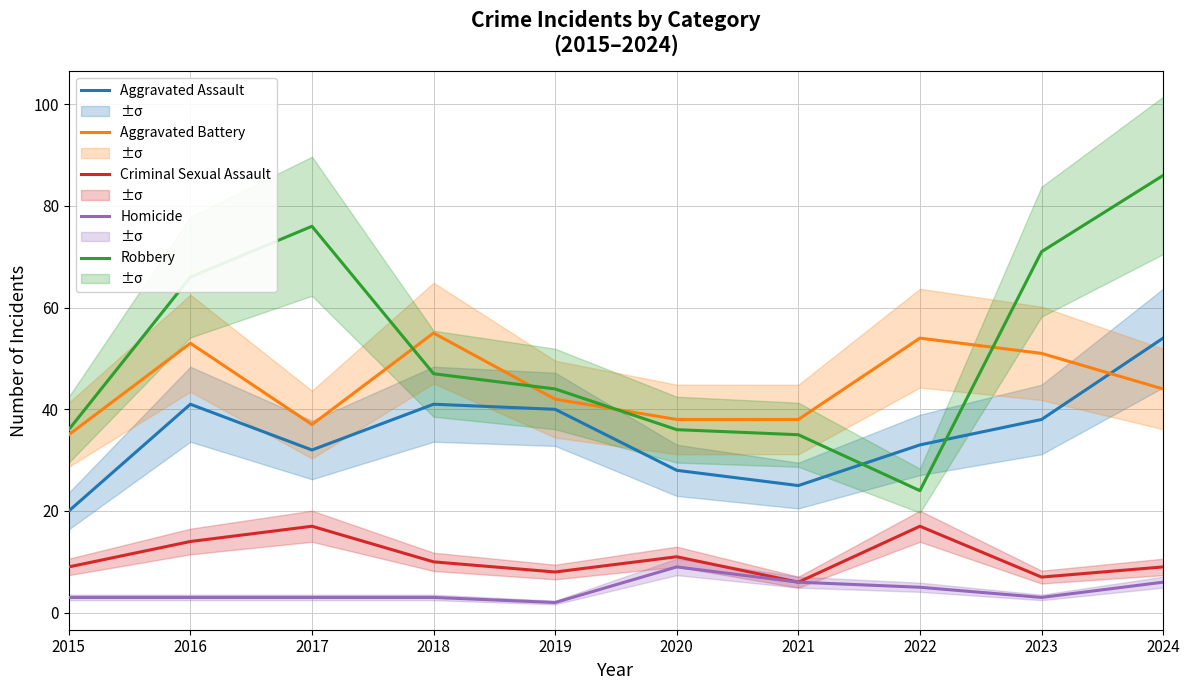

How many lines are shown in the chart?

5